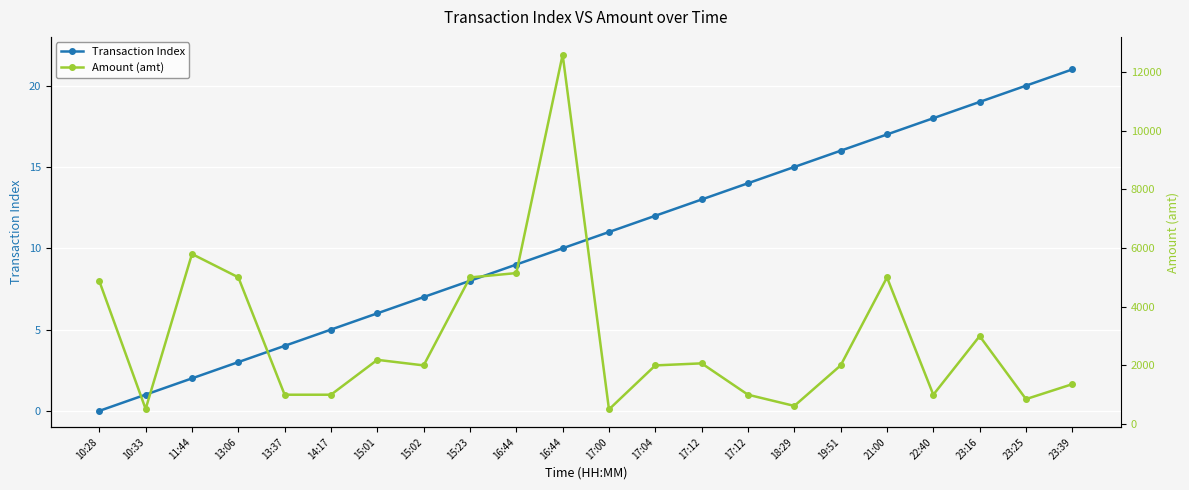

What is the difference between the maximum and minimum values in the Amount (amt) series?

12101